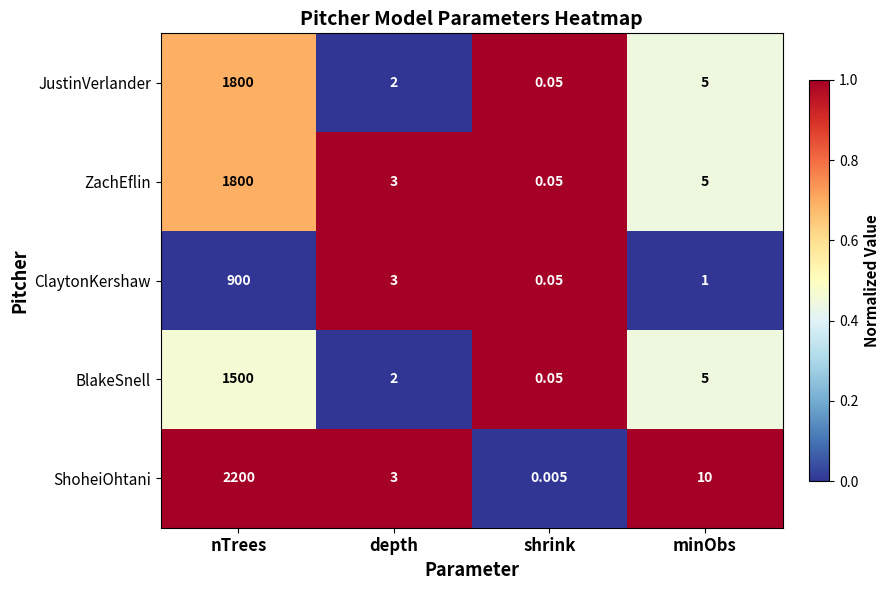

At which label is ZachEflin closest to 900?

minObs